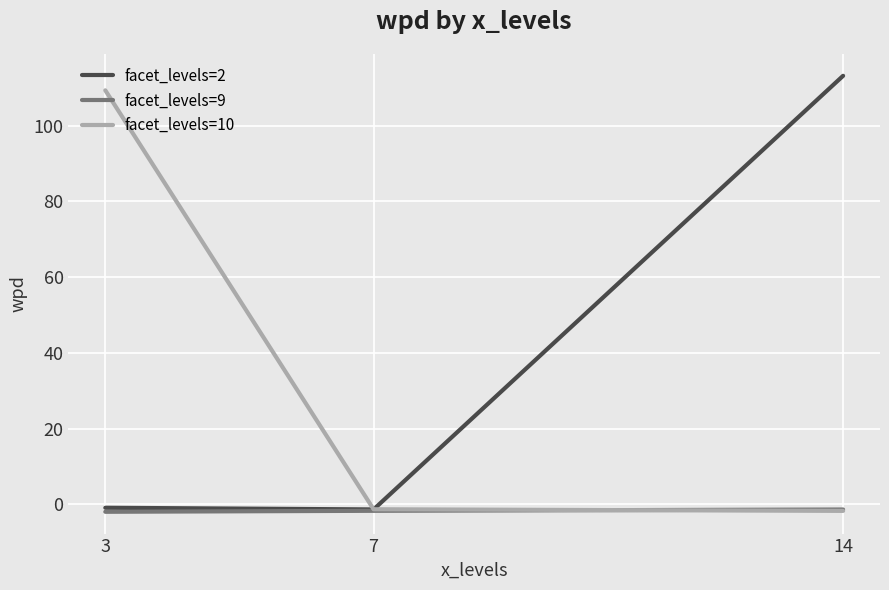

At which label does facet_levels=2 reach its peak?

14